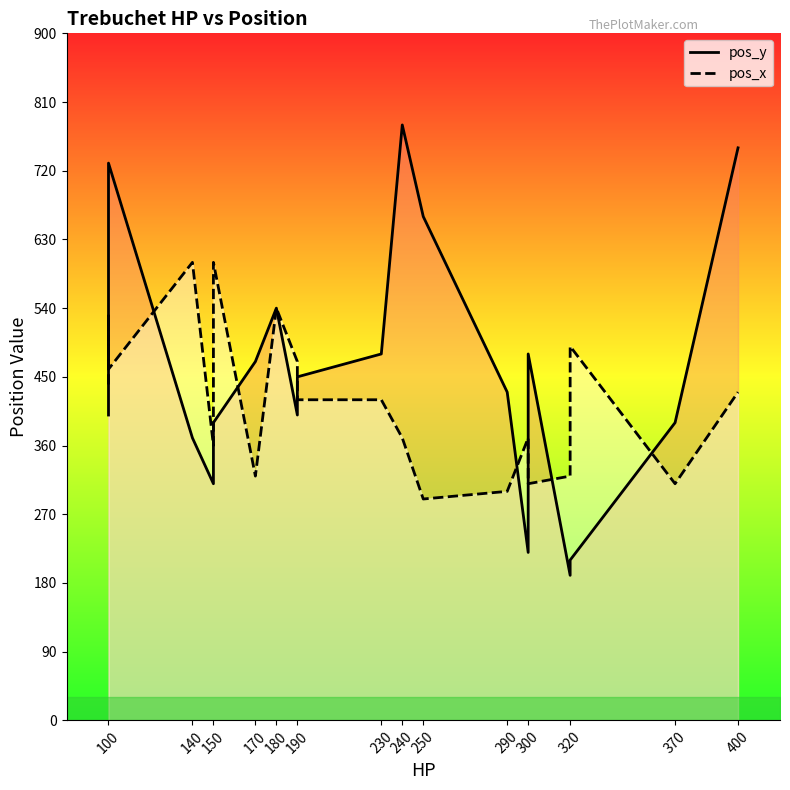

List the series in order of their overall mean, highest first.

pos_y, pos_x